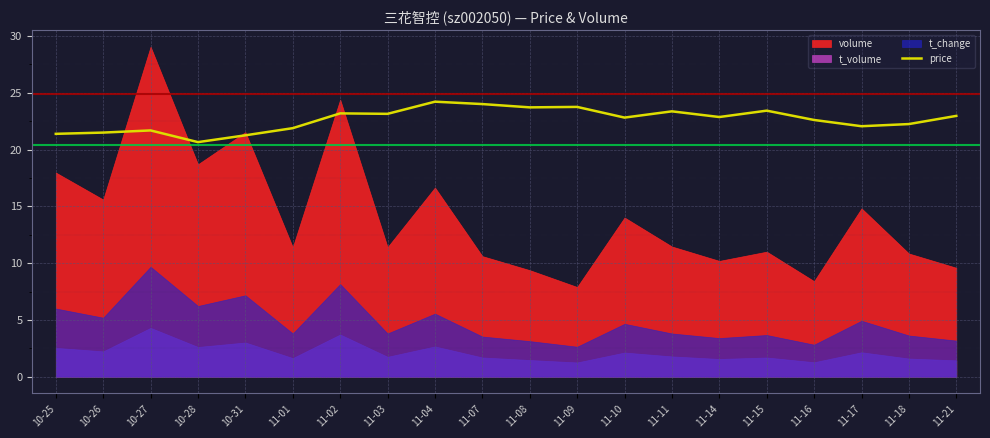

The chart shows a value of 12.6 at 11-17. True or false?

False